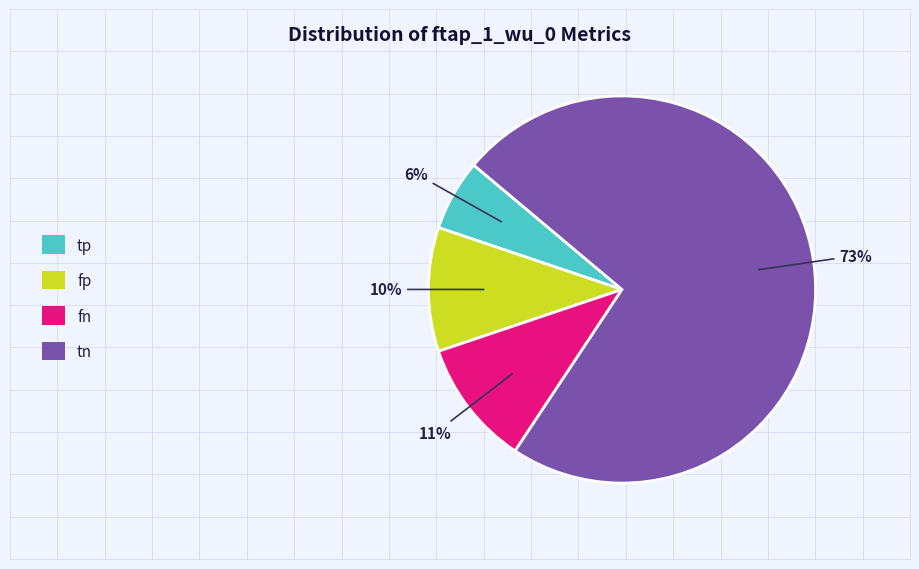

To the nearest percent, what is the difference between the largest and smallest slice percentages?

67%